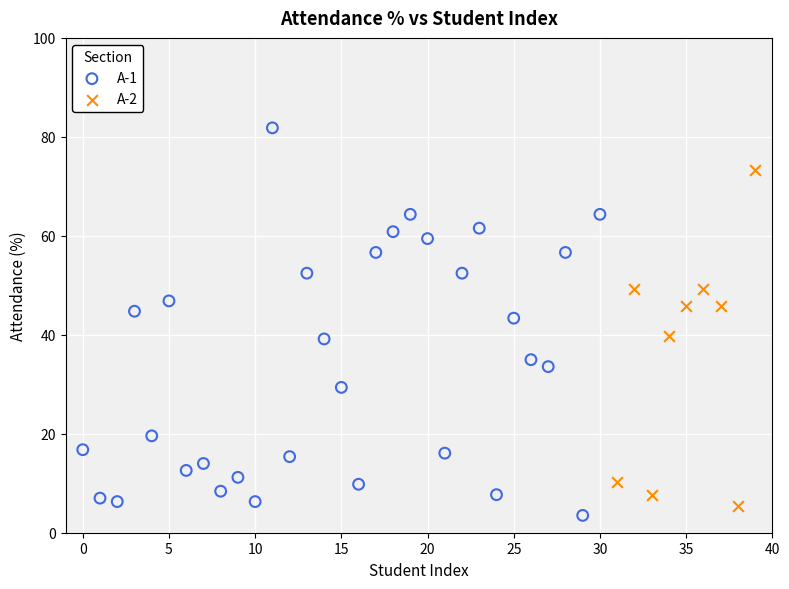

Which series contains the highest Y value?

A-1